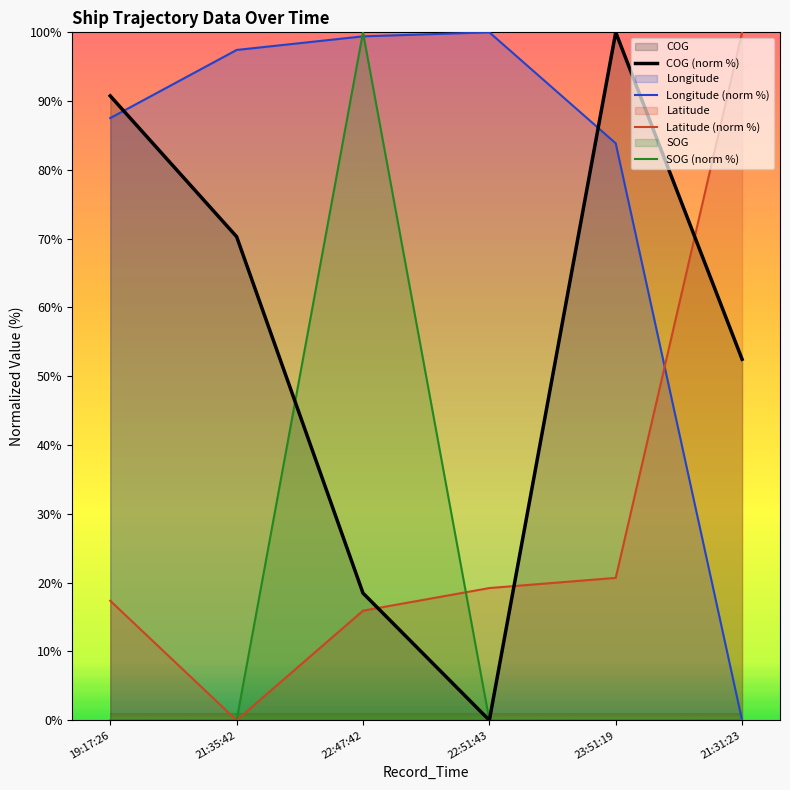

At how many categories does at least one series exceed 65?

6